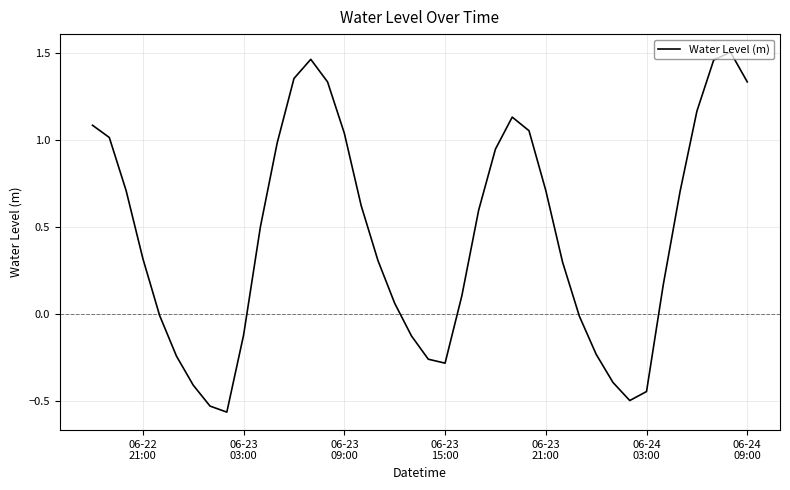

What is the difference between the maximum and minimum values?

2.1